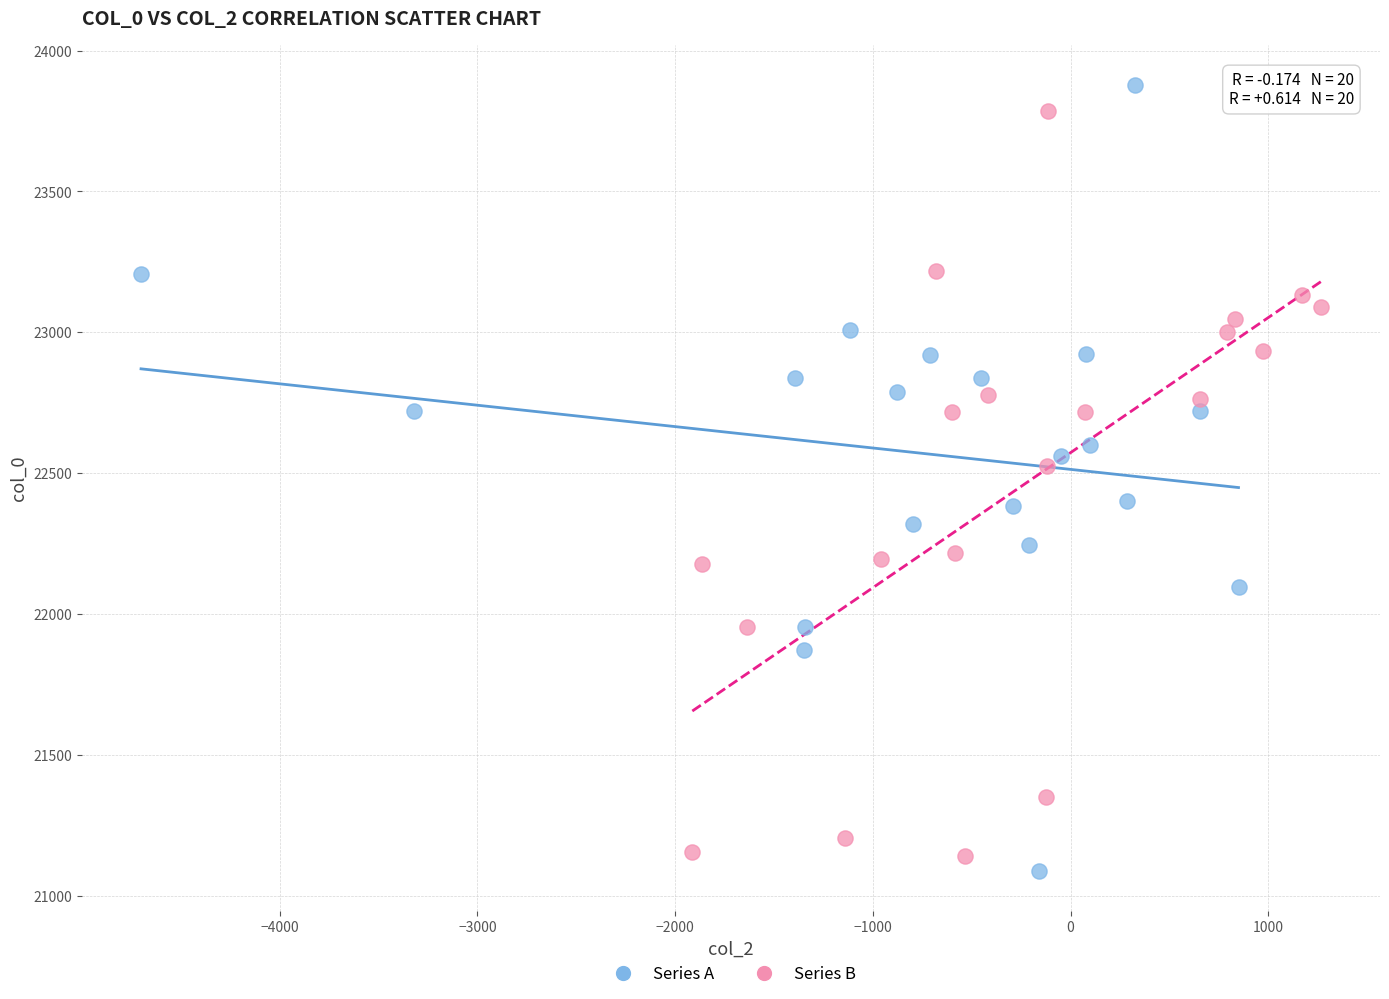

Which series reaches the maximum Y coordinate?

Series A